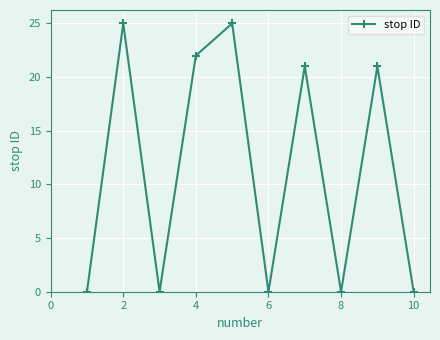

What is the sum of all values?

114